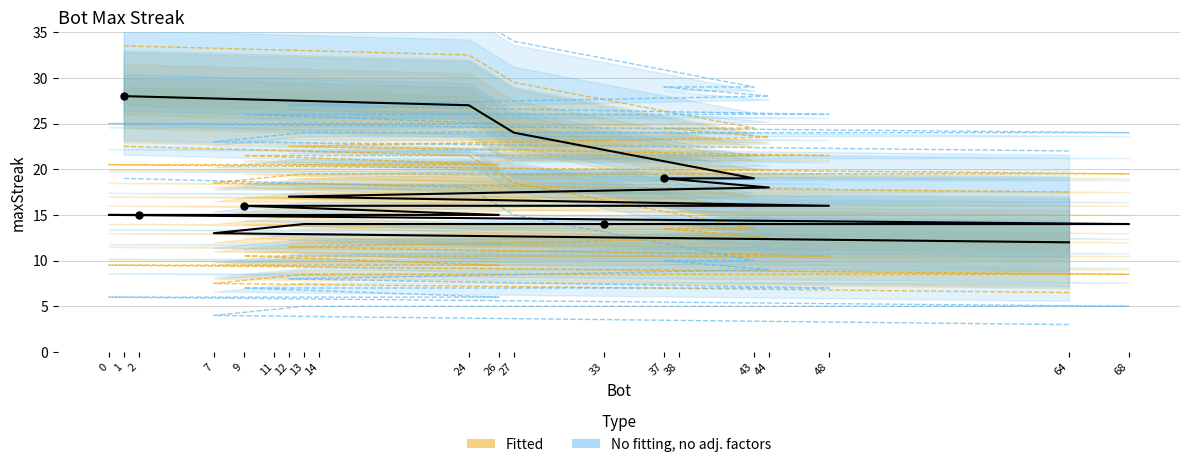

Between 37 and 44, which is larger?

37